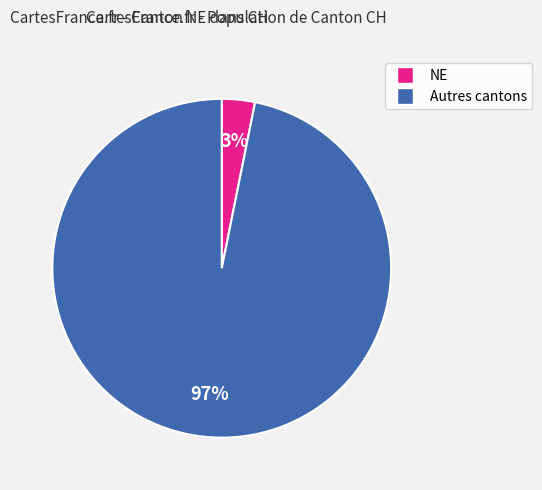

To the nearest percent, what is the difference between the largest and smallest slice percentages?

94%